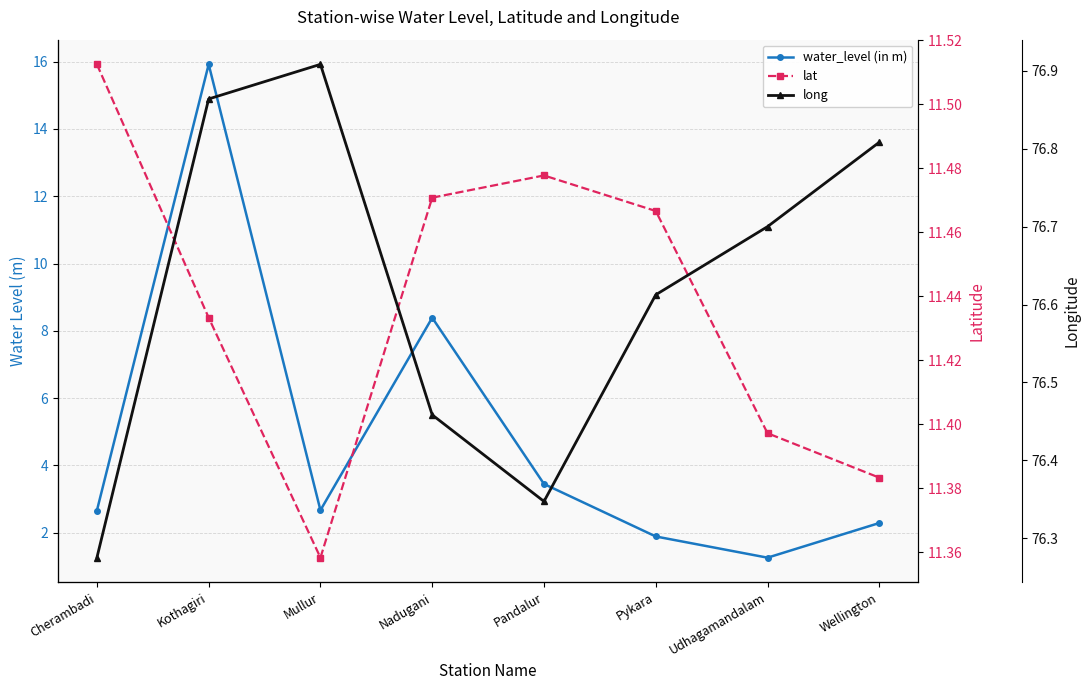

What is the difference between the highest and lowest values at Mullur?

74.2